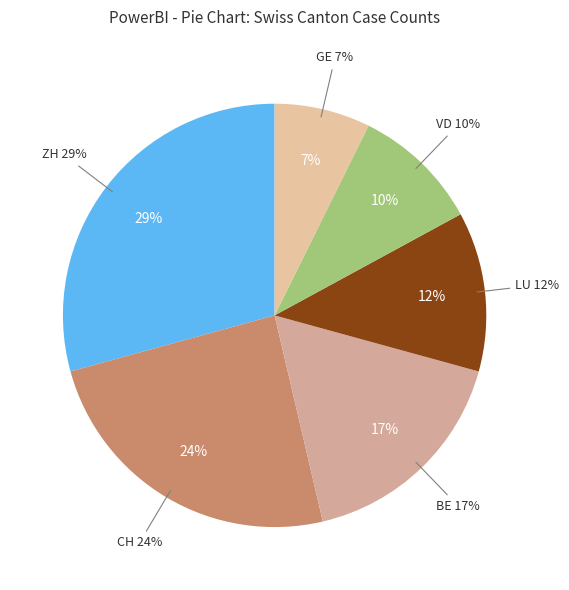

To the nearest percent, what is the average slice percentage?

17%